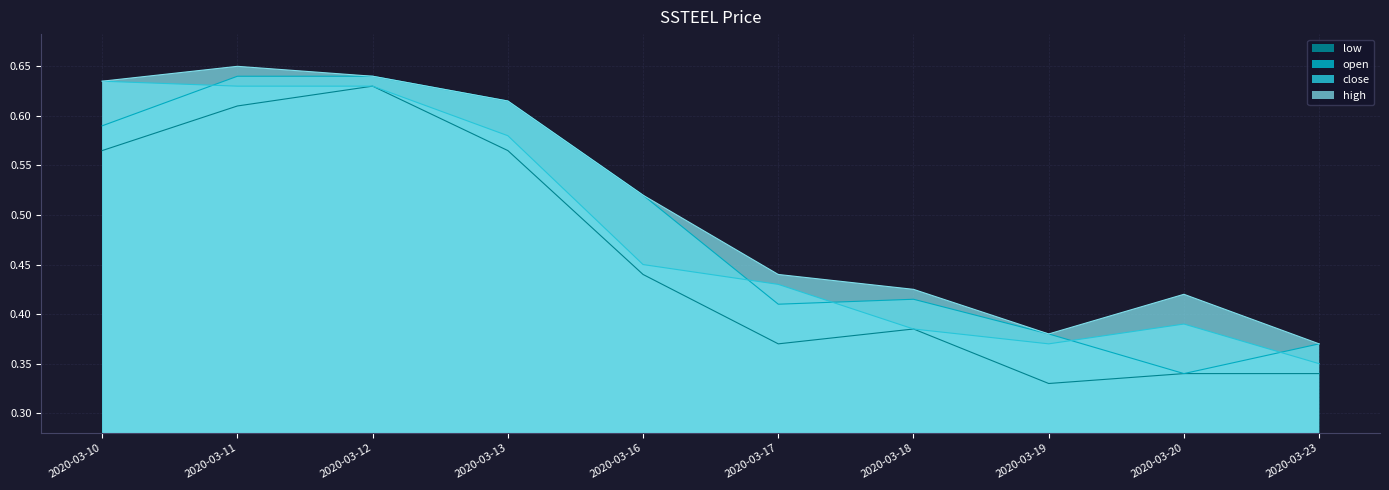

Which category has the highest value in the open series?

2020-03-11